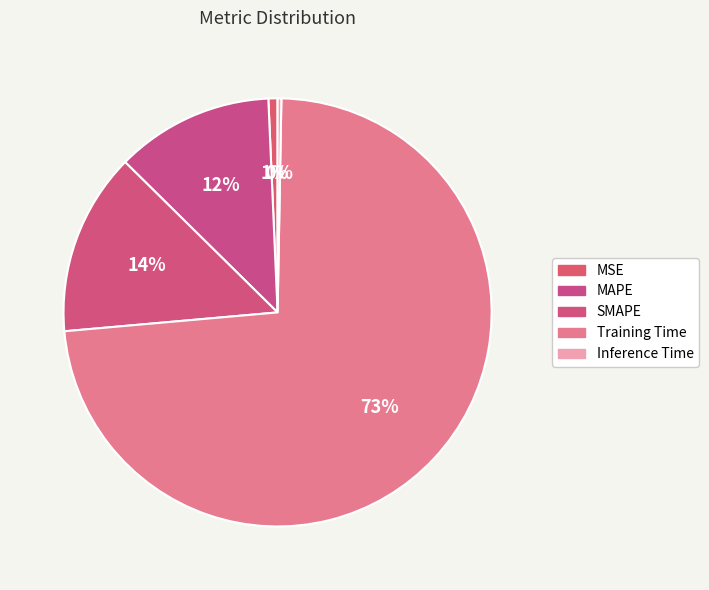

Do MSE and MAPE together represent more than half of the pie?

No